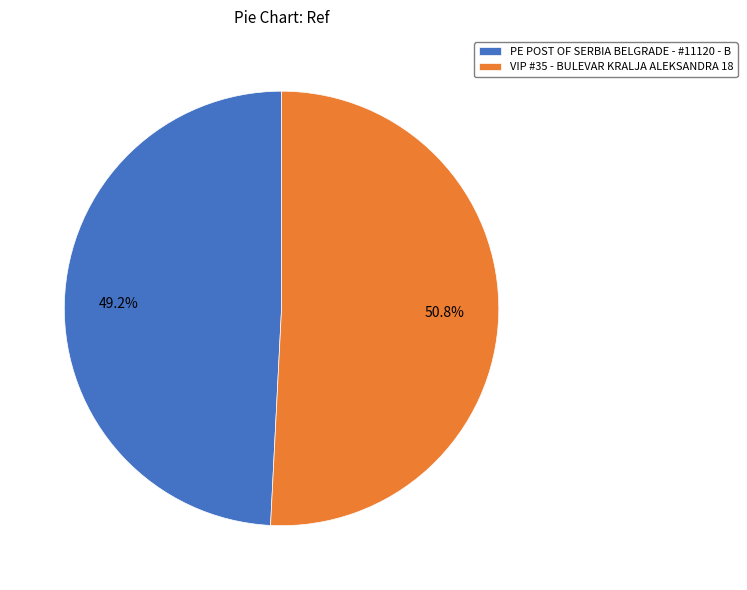

Which has a higher value, VIP #35 - BULEVAR KRALJA ALEKSANDRA 18 or PE POST OF SERBIA BELGRADE - #11120 - B?

VIP #35 - BULEVAR KRALJA ALEKSANDRA 18